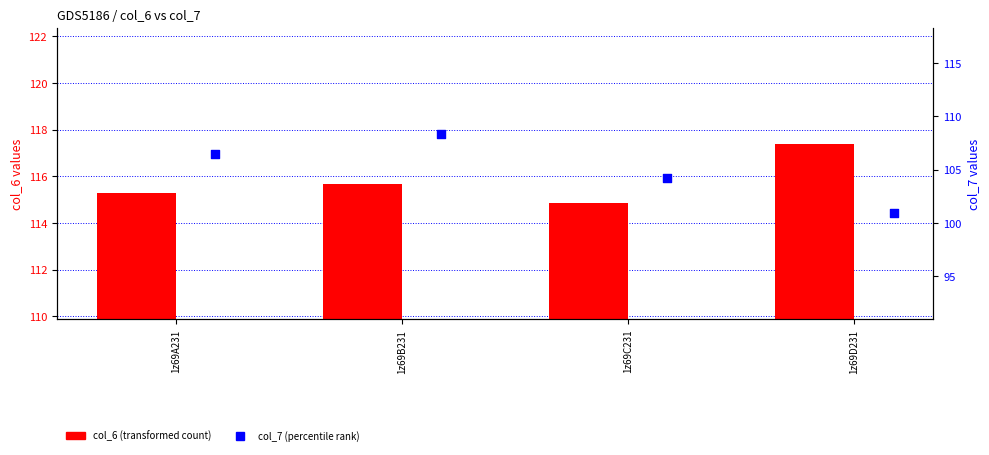

Which series contains the lowest Y value?

col_7 (percentile rank)